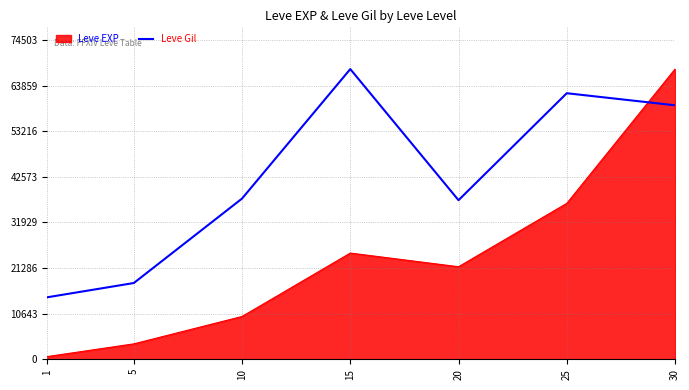

What is the difference between the maximum and minimum values in the Leve Gil series?

53262.2